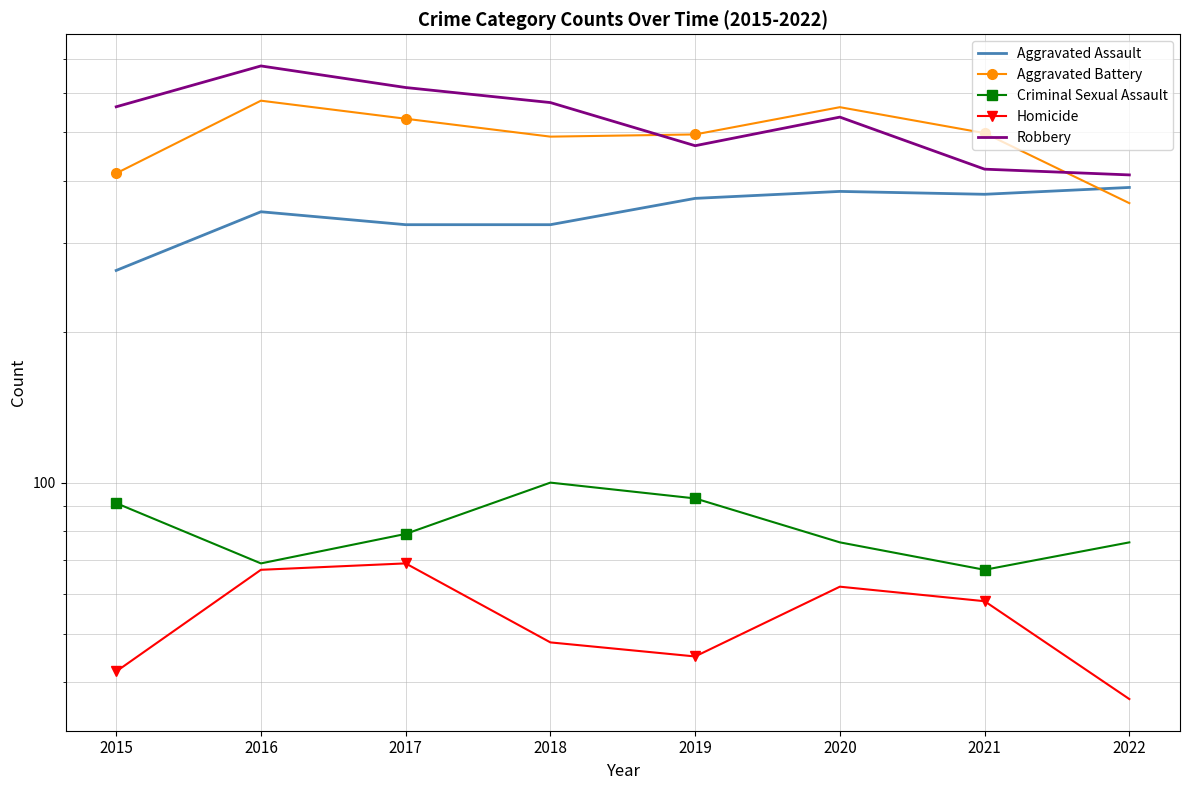

True or false: Criminal Sexual Assault has a value of 30 at 2021.

False